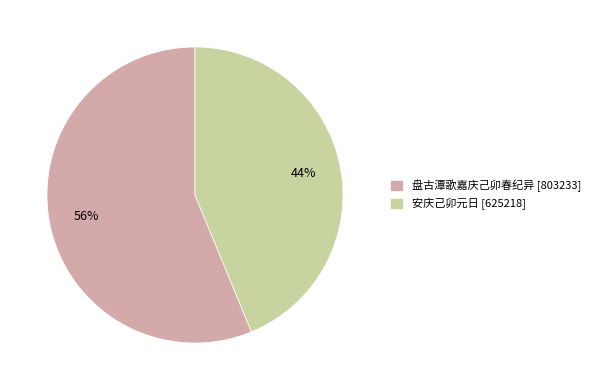

Combined, do 安庆己卯元日 and 盘古潭歌嘉庆己卯春纪异 account for over 50%?

Yes